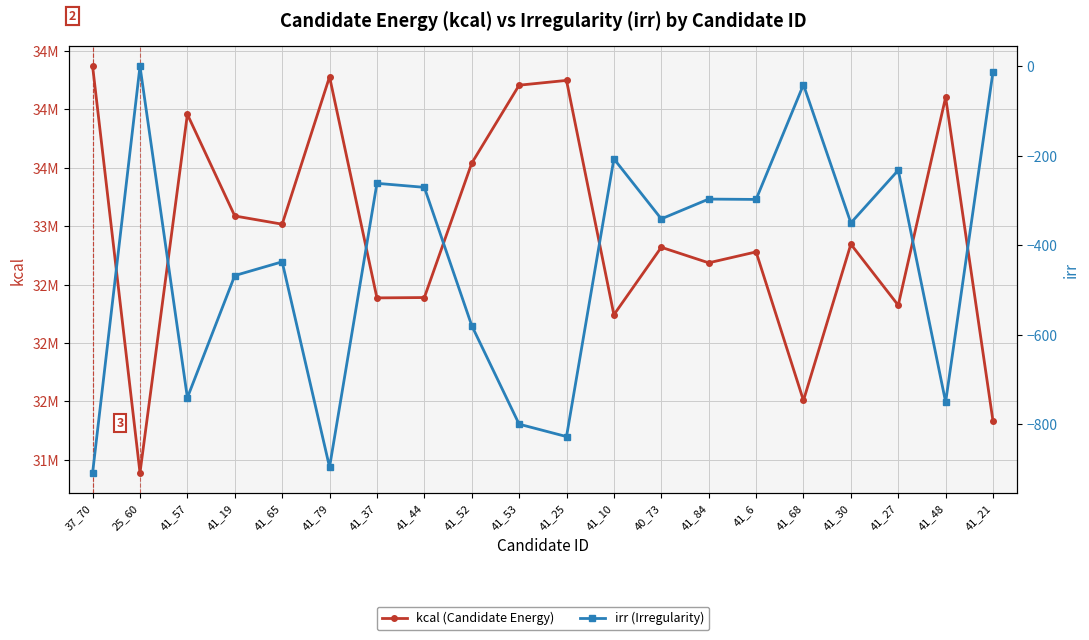

What is the lowest value of the irr (Irregularity) series?

-909.0